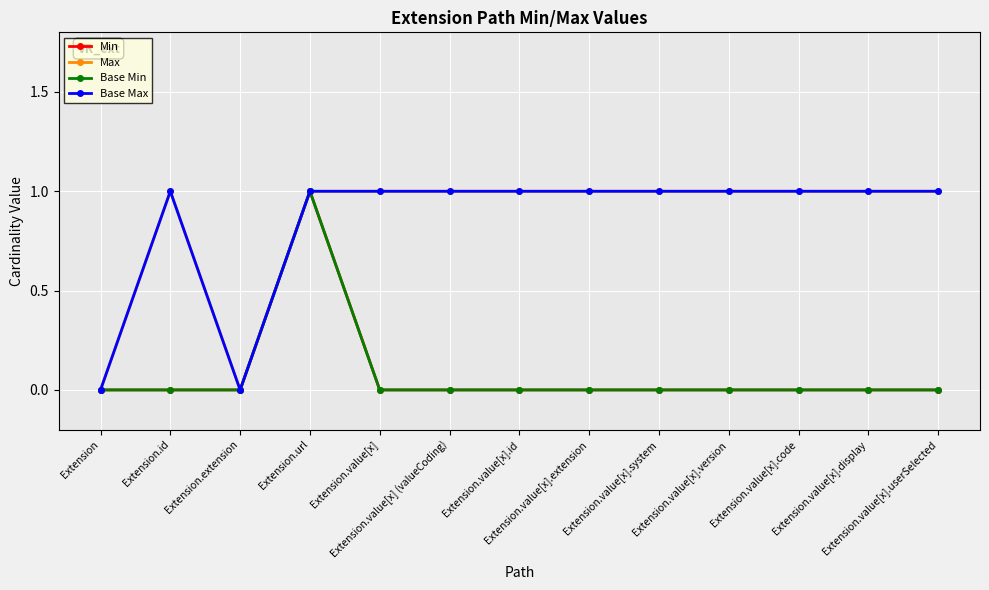

Does the chart have visible grid lines?

Yes